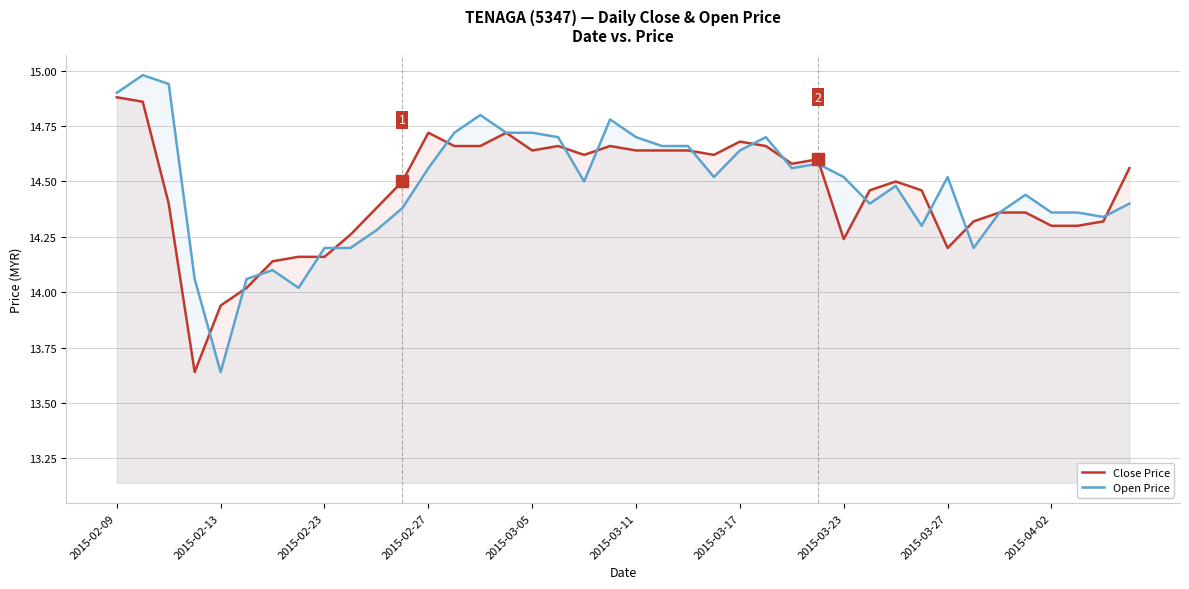

After their last crossing, which series has the higher values: Open Price or Close Price?

Close Price